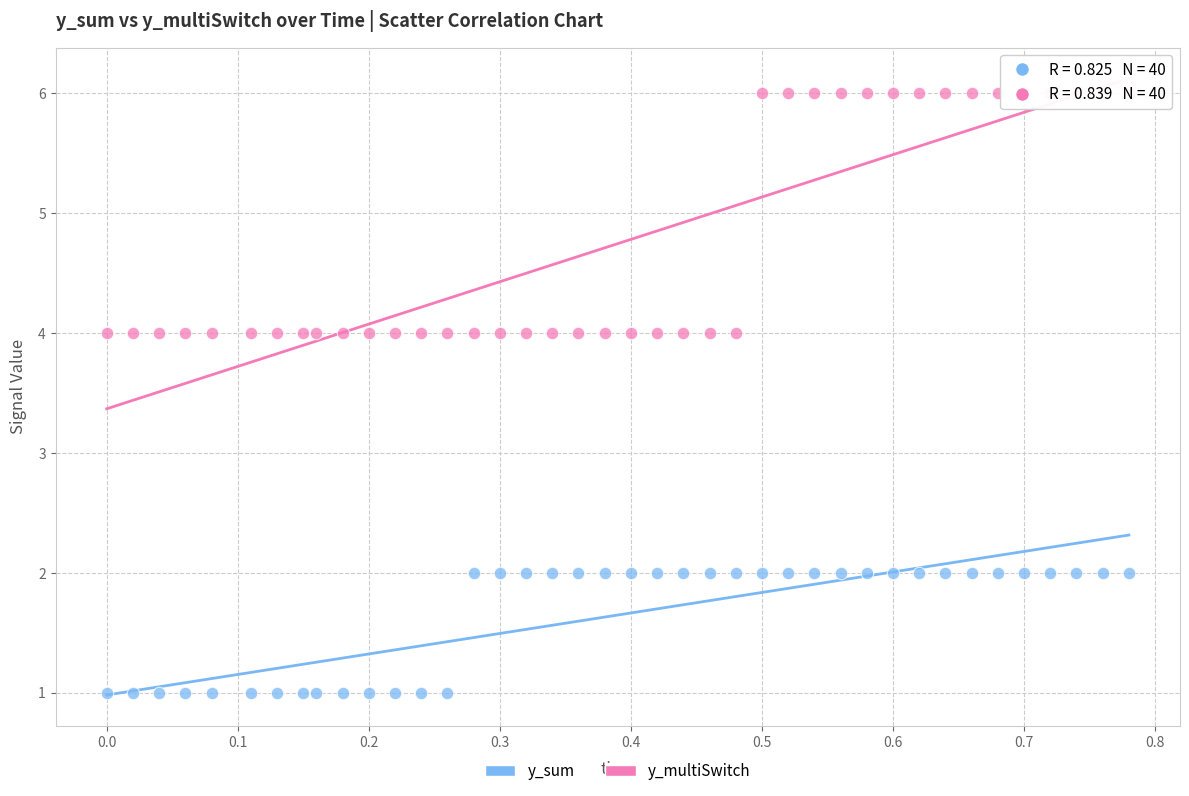

Which series reaches the maximum Y coordinate?

y_multiSwitch